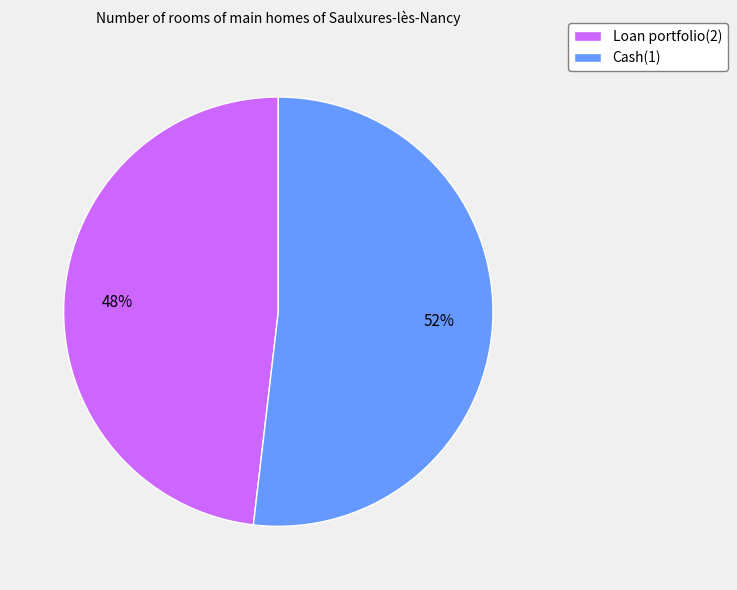

What is the majority slice?

Cash(1)